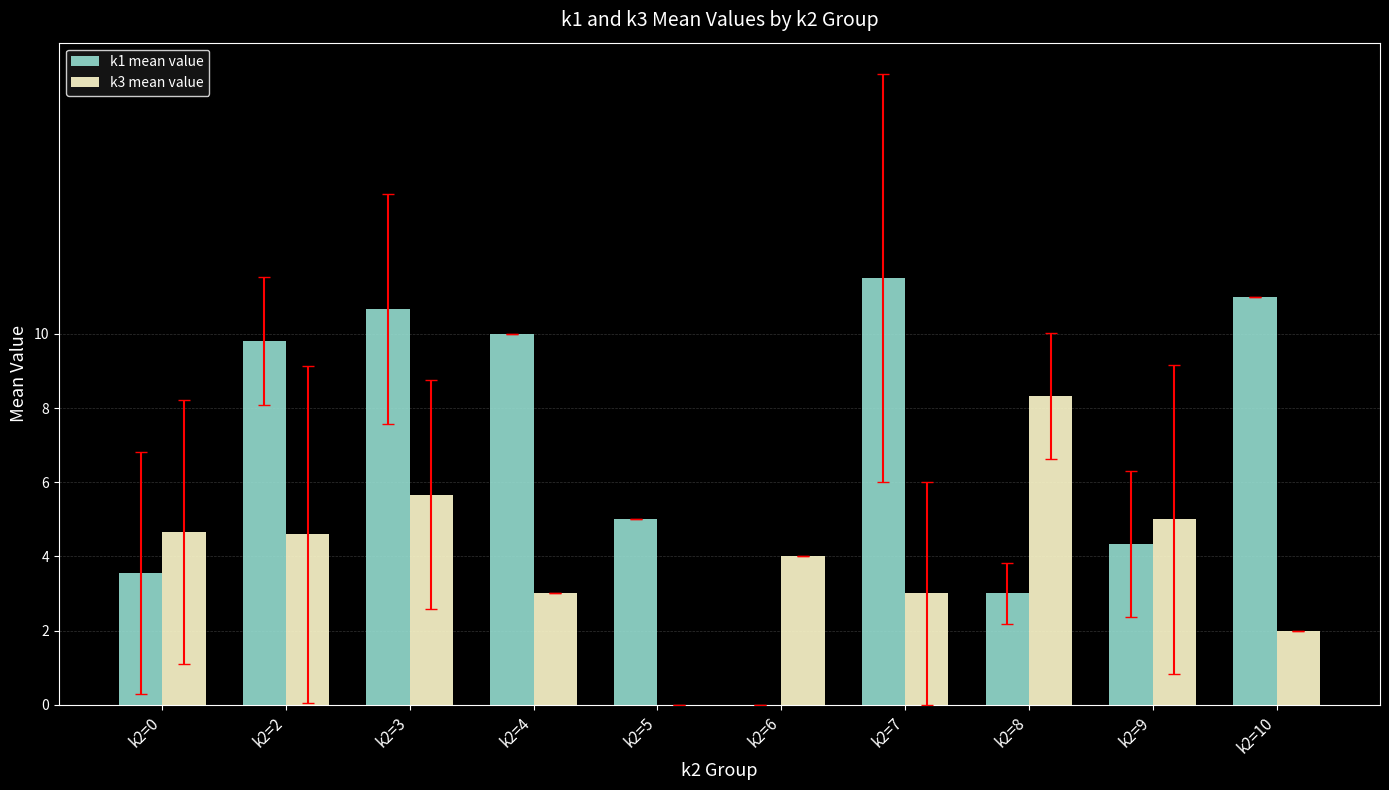

What is the maximum value for k3 mean value?

8.3